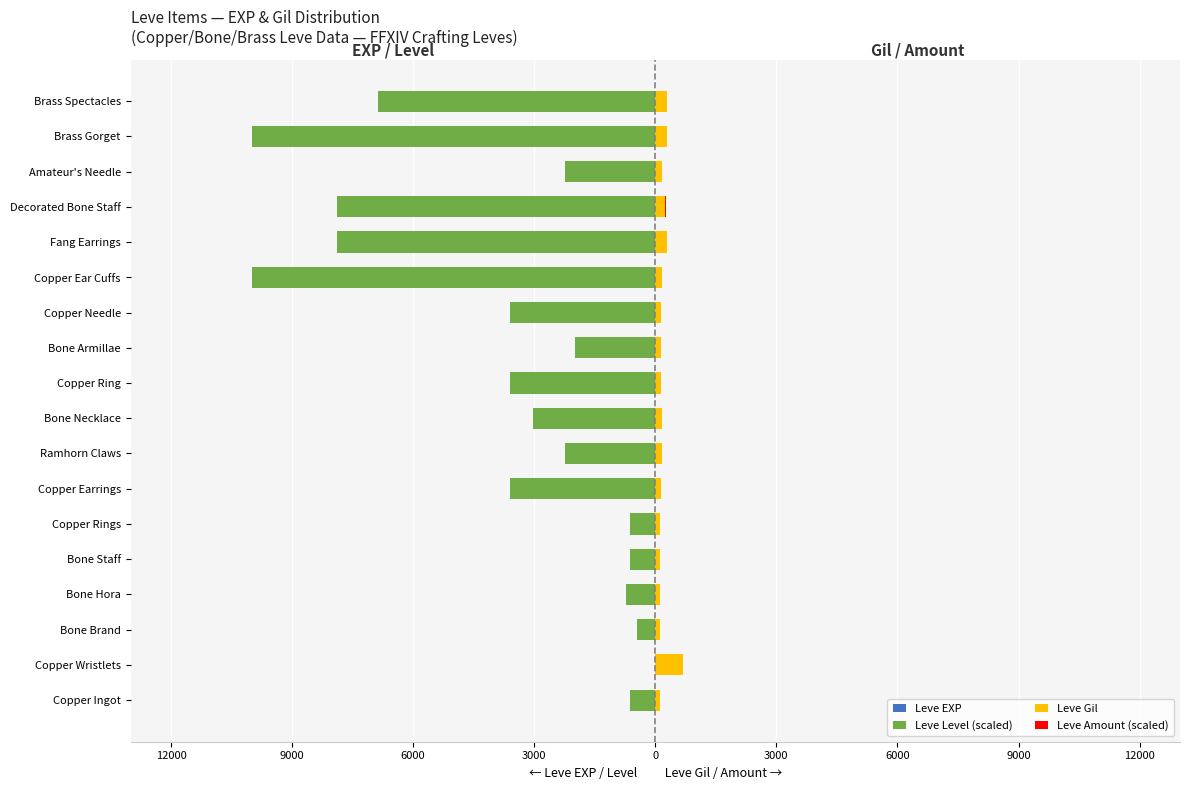

Does the chart contain stacked bars?

No